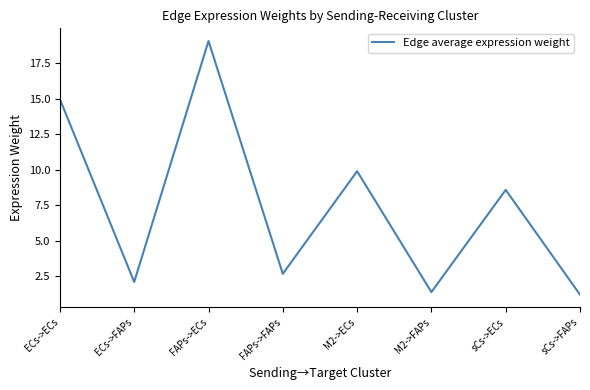

The value at sCs->FAPs is 1.2. True or false?

True